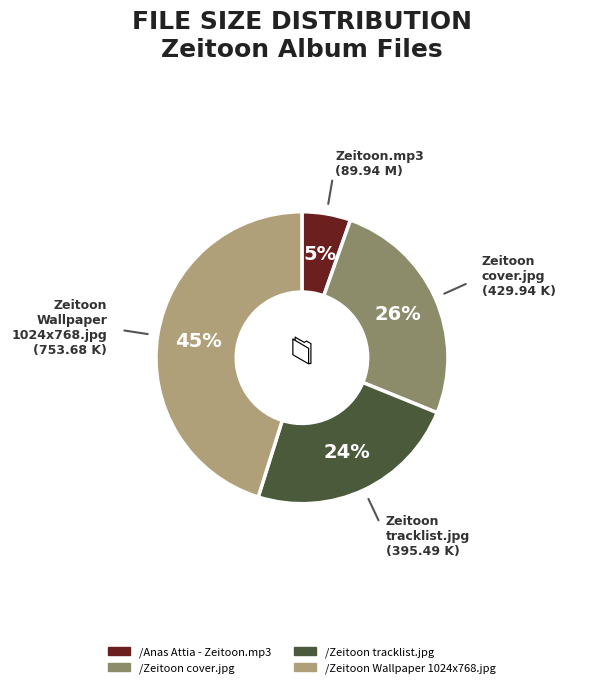

Between /Anas Attia - Zeitoon.mp3 and /Zeitoon Wallpaper 1024x768.jpg, which is larger?

/Zeitoon Wallpaper 1024x768.jpg